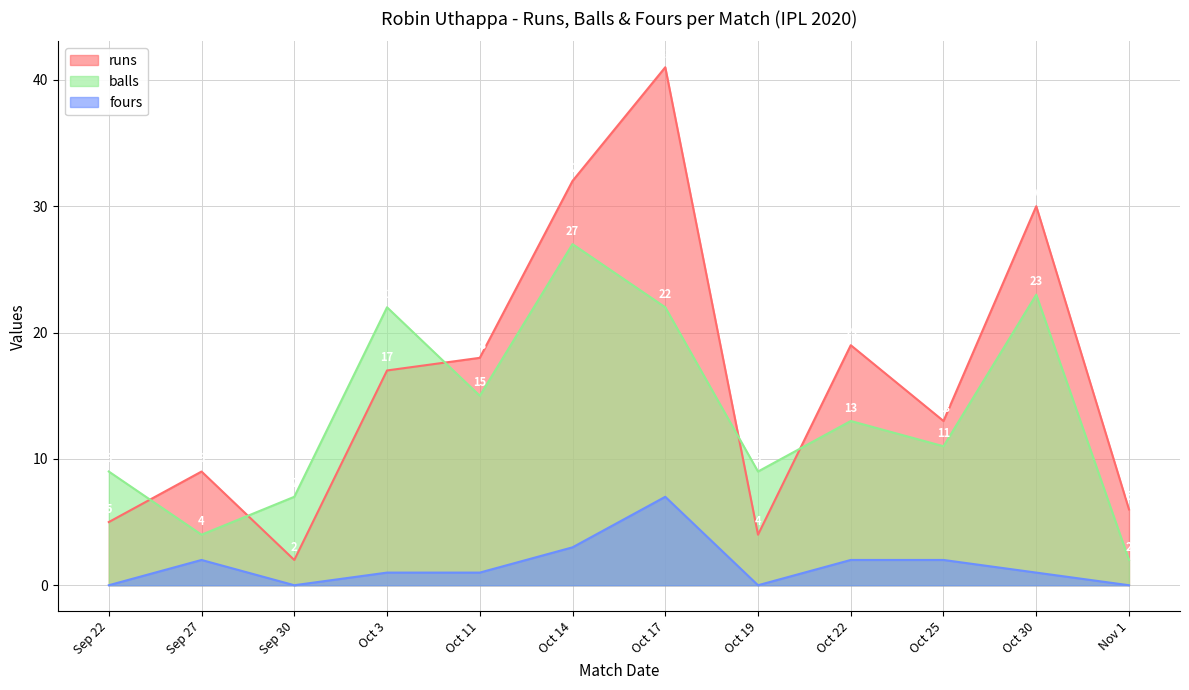

Which has a higher value, Oct 19 or Oct 30?

Oct 30